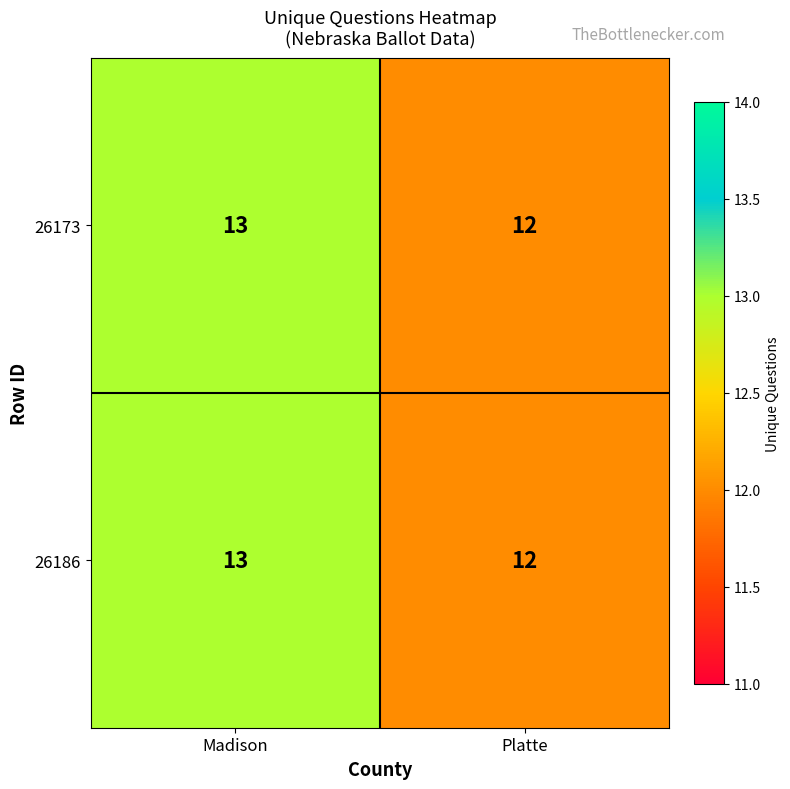

How many categories are shown in the chart?

2